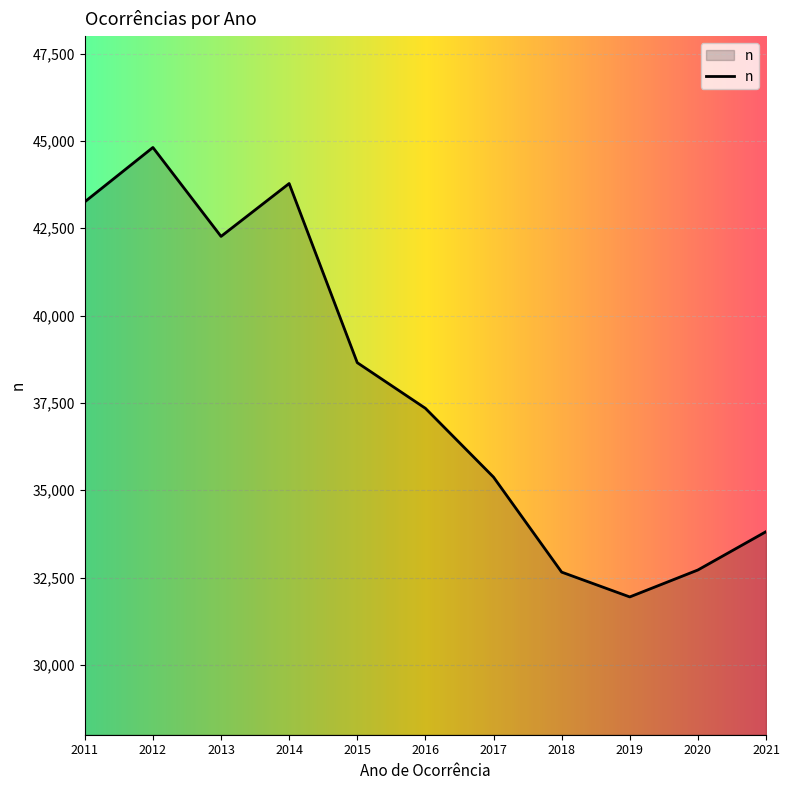

At which label does the data first exceed 37345?

2011